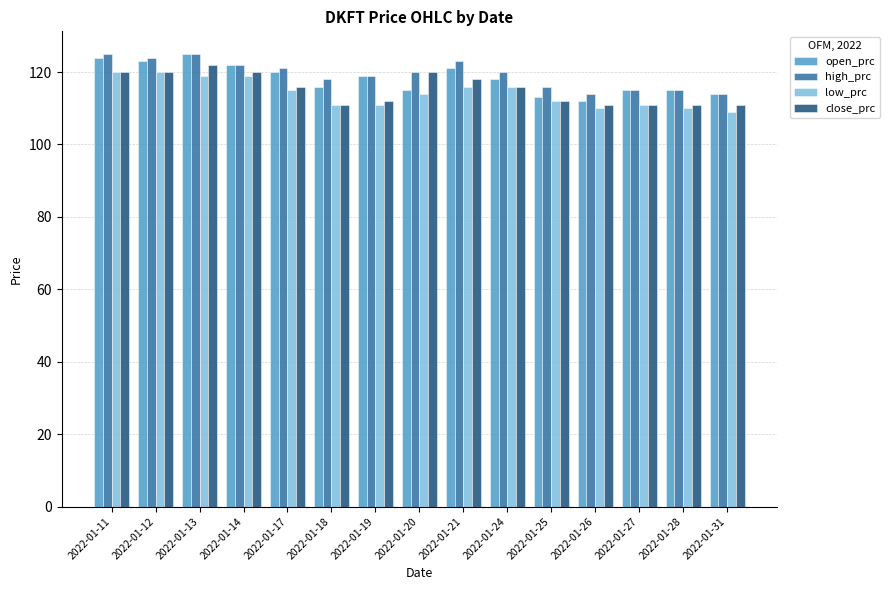

What is the sum of all open_prc values?

1772